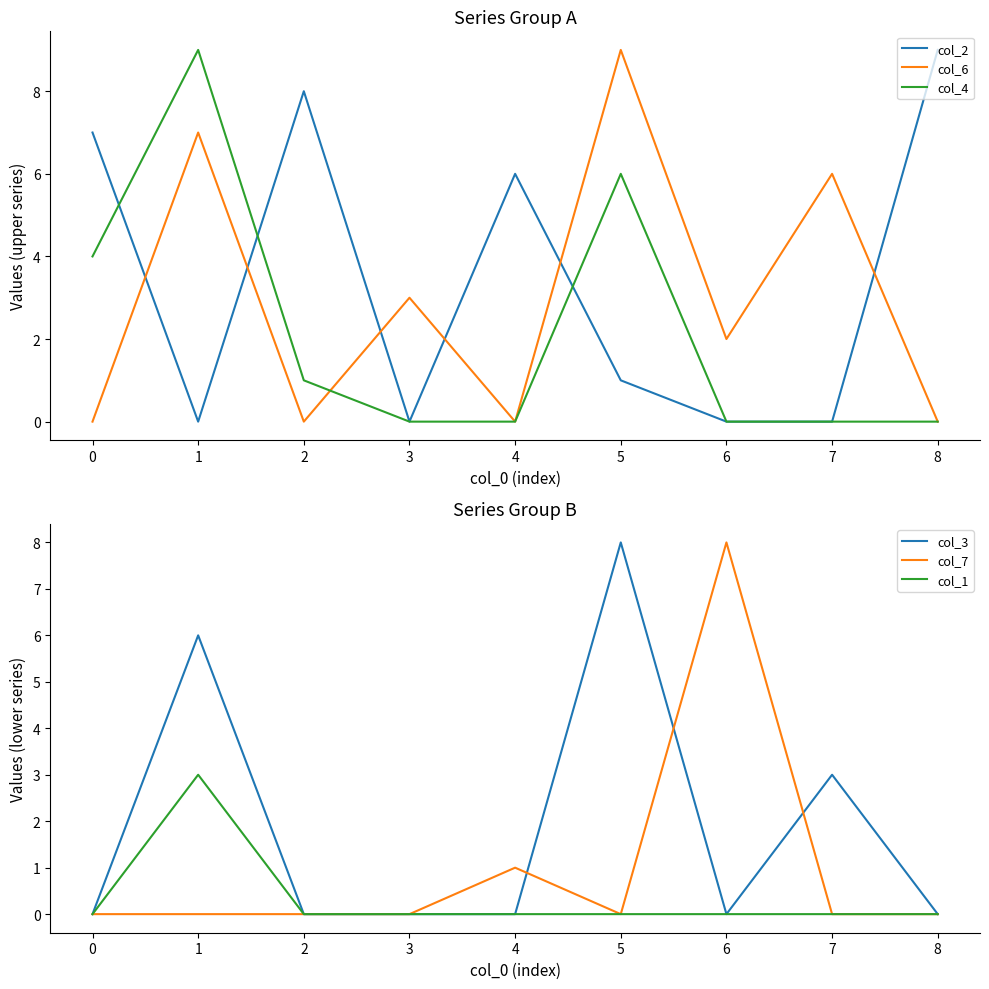

What is the average value of the col_7 series?

1